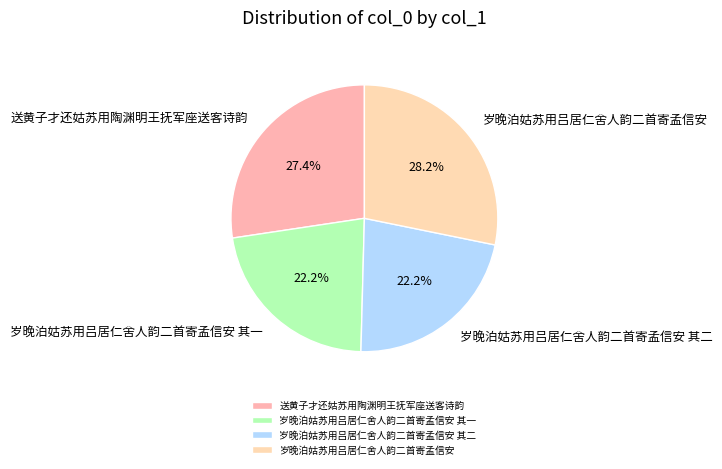

Which has a higher value, 岁晚泊姑苏用吕居仁舍人韵二首寄孟信安 其一 or 岁晚泊姑苏用吕居仁舍人韵二首寄孟信安?

岁晚泊姑苏用吕居仁舍人韵二首寄孟信安